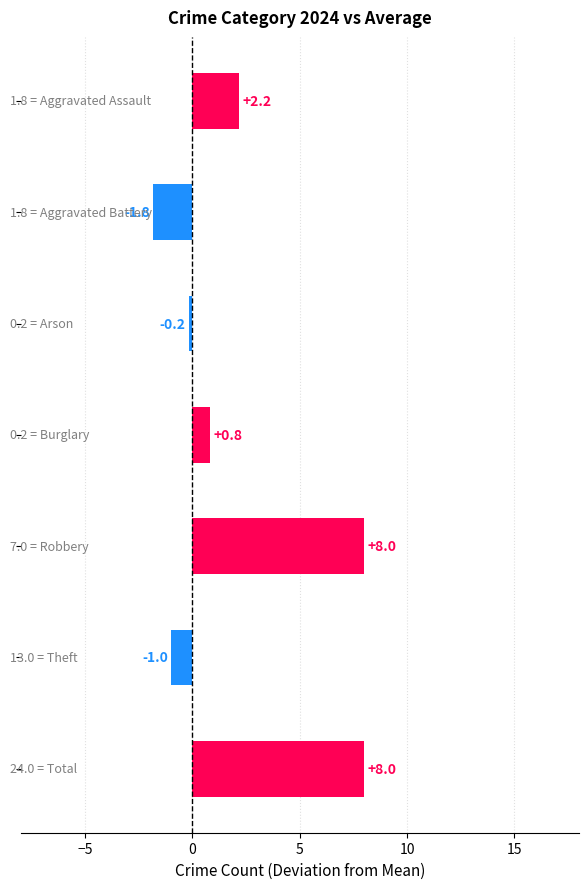

What is the value of the 6th bar from the top?

-1.0